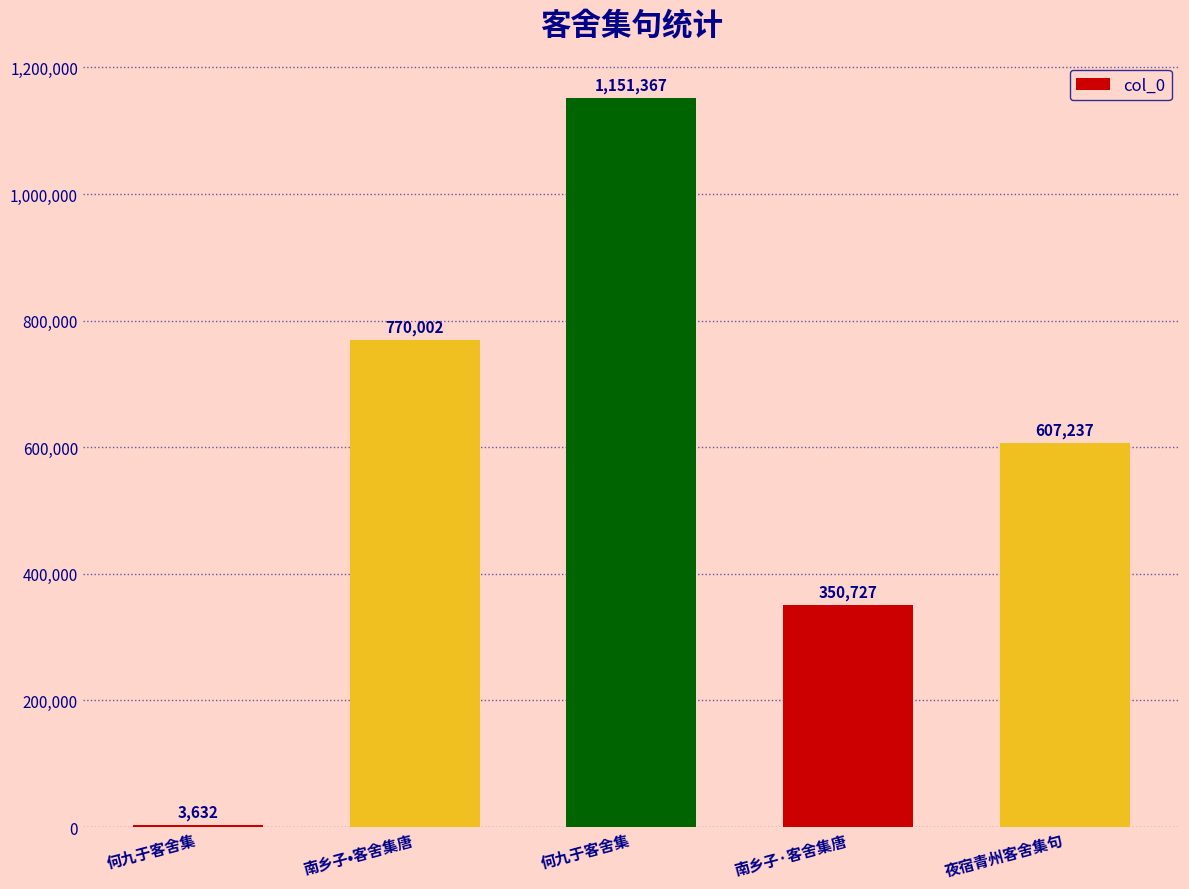

How many data points does each series have?

5